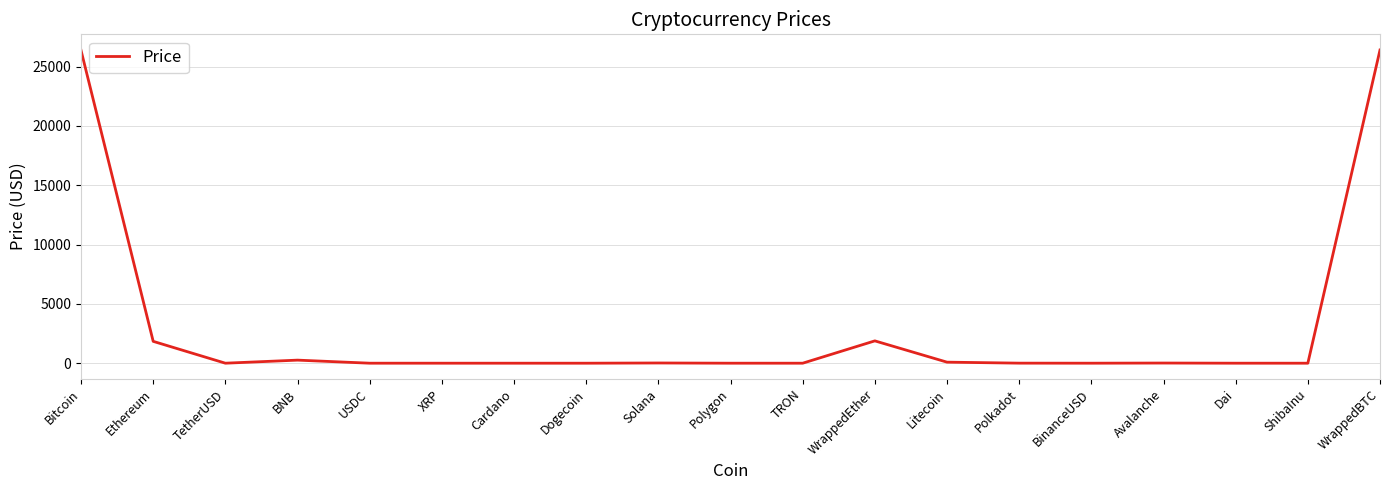

The value at BinanceUSD is 1.0. True or false?

True